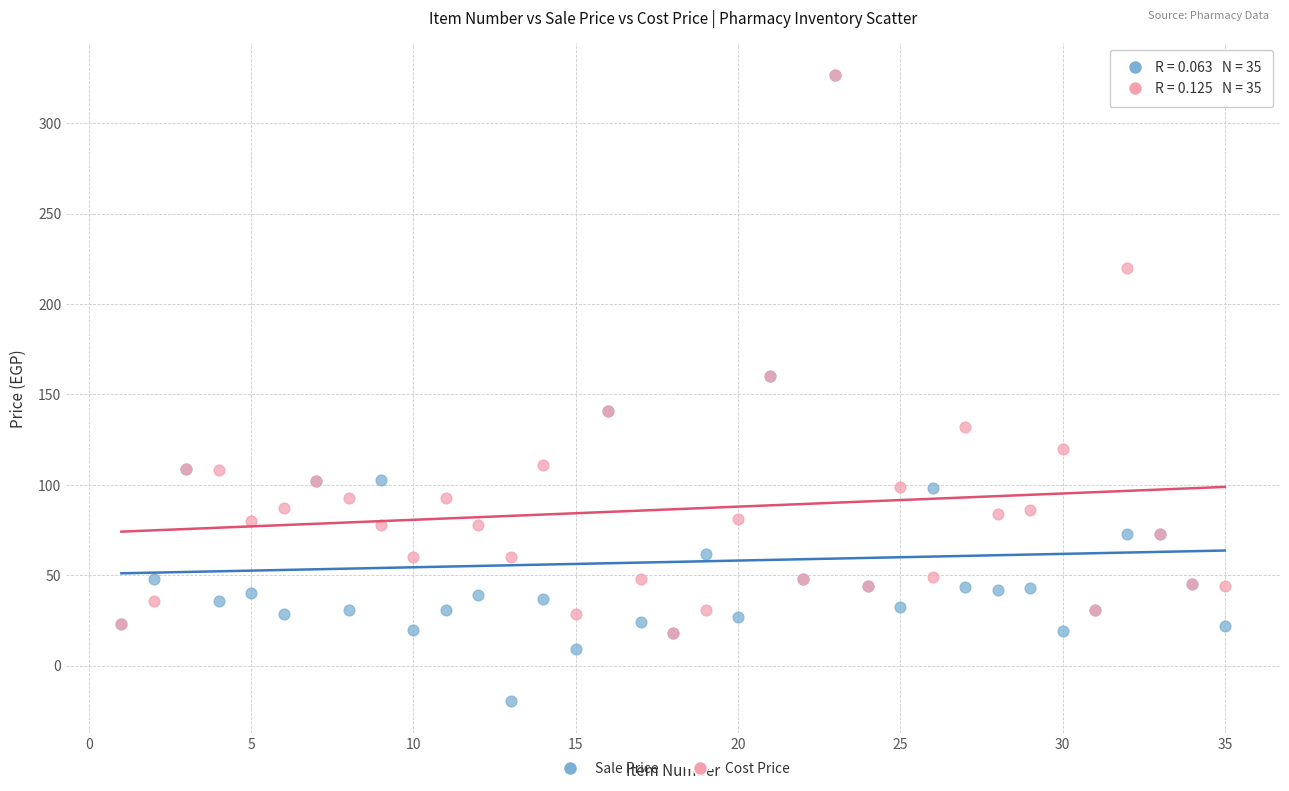

What are all the series names shown in the legend?

Sale Price, Cost Price